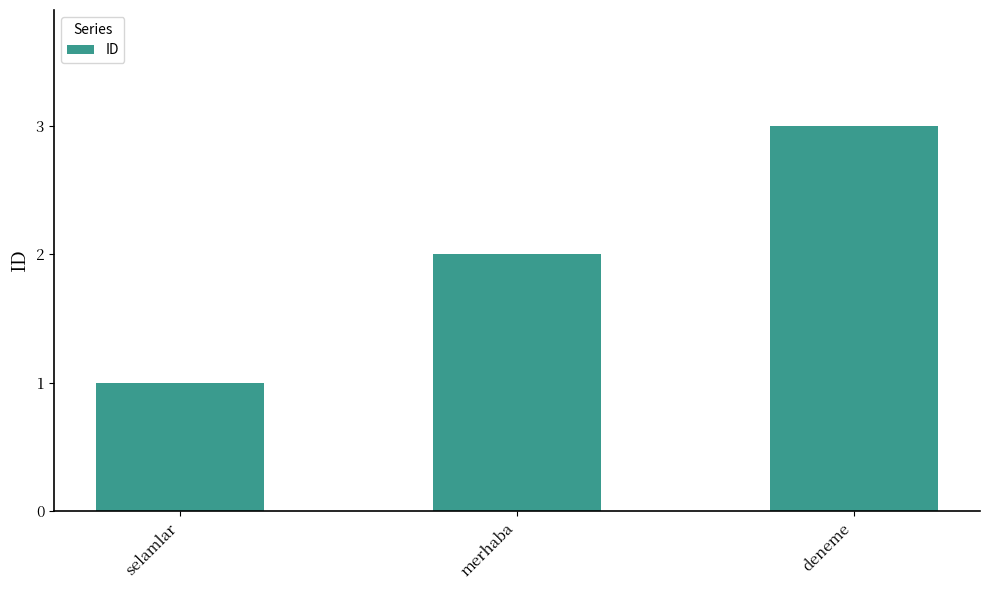

What is the change in value from selamlar to deneme?

+2